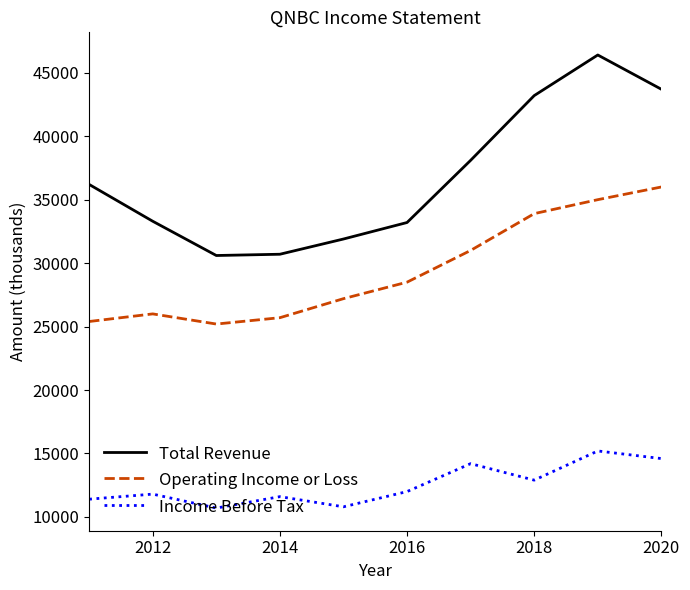

List the series in order of their peak value, highest first.

Total Revenue, Operating Income or Loss, Income Before Tax